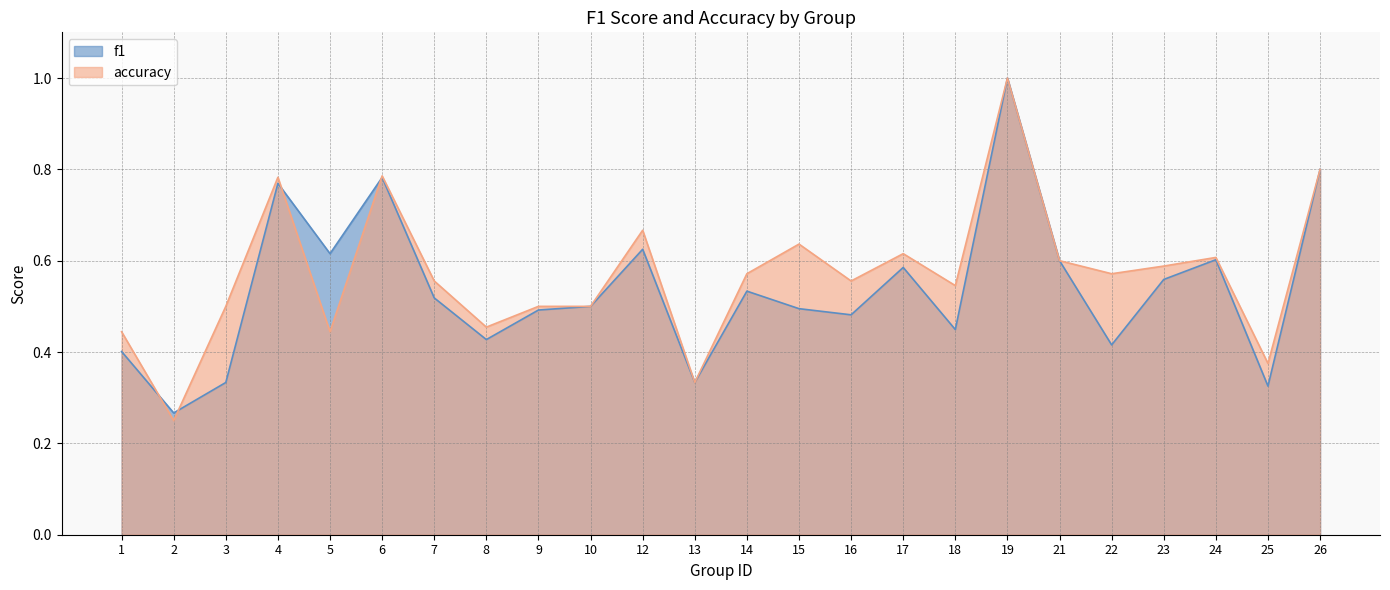

Reading left to right, transcribe all the data shown in this chart.

f1: 0.4	0.3	0.3	0.8	0.6	0.8	0.5	0.4	0.5	0.5	0.6	0.3	0.5	0.5	0.5	0.6	0.4	1.0	0.6	0.4	0.6	0.6	0.3	0.8
accuracy: 0.4	0.2	0.5	0.8	0.4	0.8	0.6	0.5	0.5	0.5	0.7	0.3	0.6	0.6	0.6	0.6	0.5	1.0	0.6	0.6	0.6	0.6	0.4	0.8